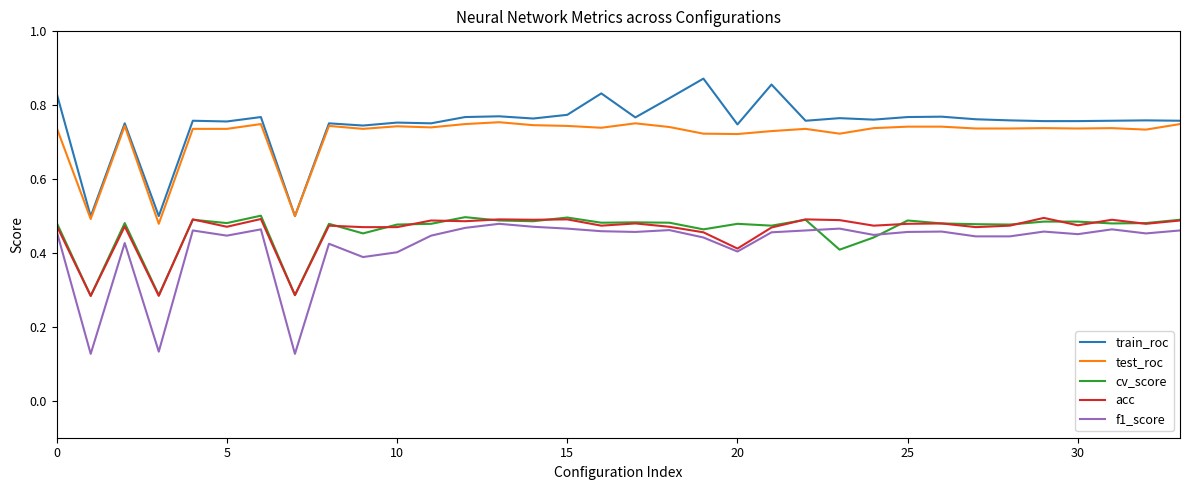

True or false: f1_score and test_roc intersect in this chart.

False